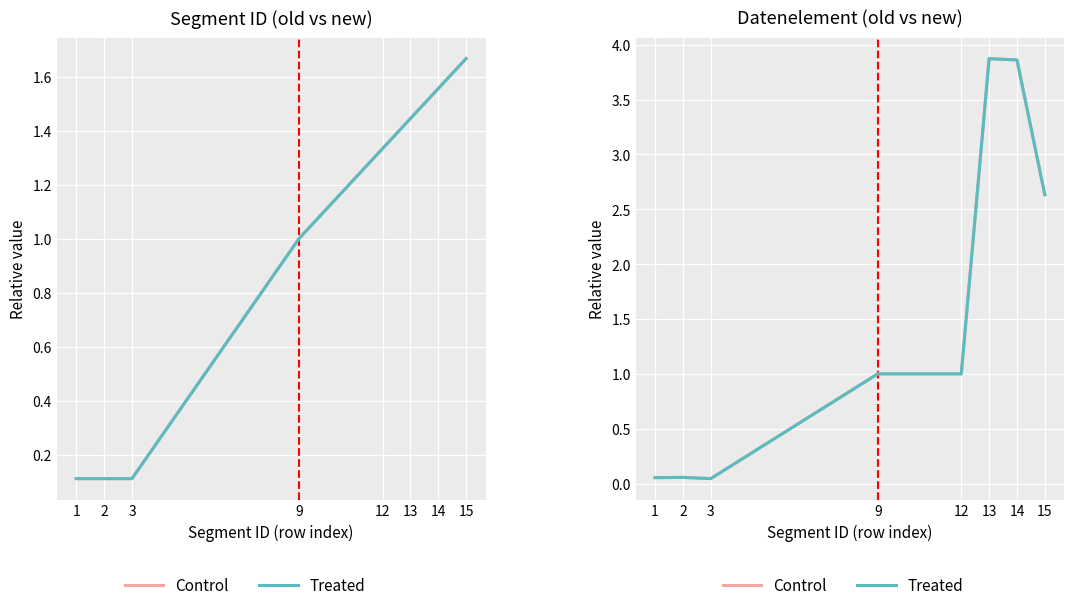

What is the difference between the maximum and minimum values in the Control series?

3.8